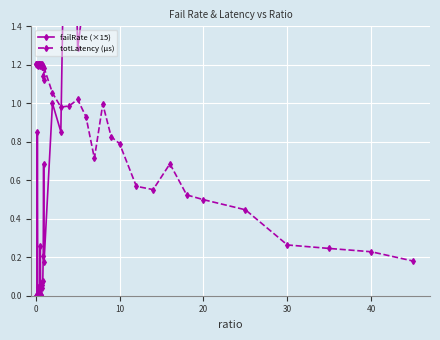

What is the value of the failRate (×15) point at the 25th from the left?

1.3